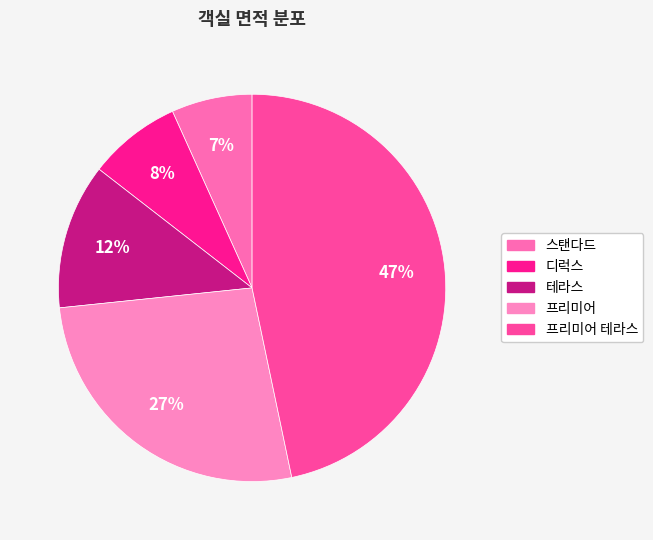

Count the number of slices in the pie.

5